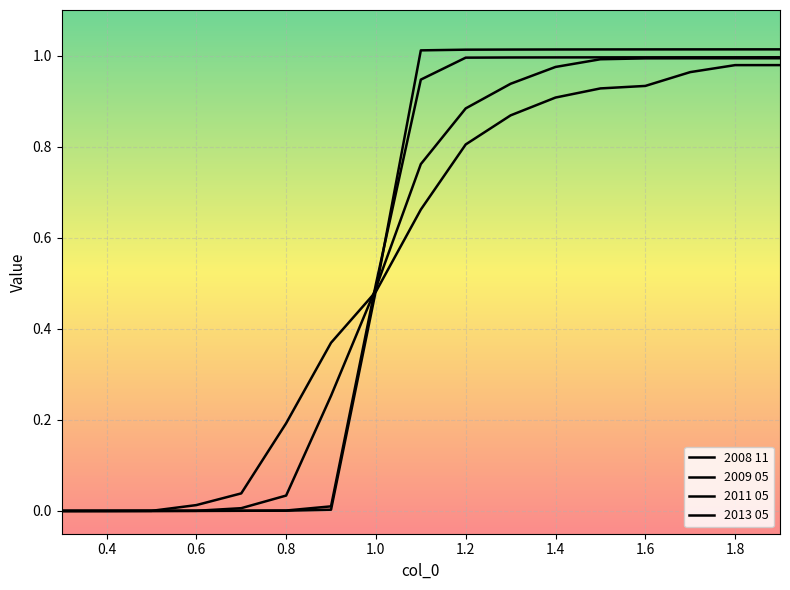

How many lines are shown in the chart?

4